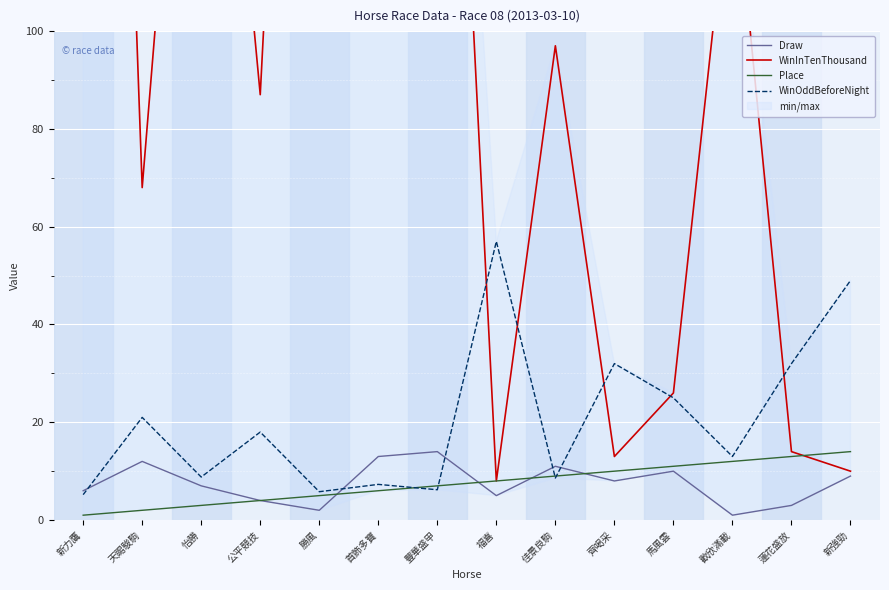

Reading right to left, list all the values displayed in this chart.

Draw: 新強勁=9.0	蓮花盛放=3.0	歡欣滿載=1.0	馬風雲=10.0	齊喝采=8.0	佳景良駒=11.0	福喜=5.0	豐華盛甲=14.0	首飾多寶=13.0	勝風=2.0	公平競技=4.0	怡勝=7.0	天賜駿駒=12.0	新力鷹=6.0
WinInTenThousand: 新強勁=10.0	蓮花盛放=14.0	歡欣滿載=137.0	馬風雲=26.0	齊喝采=13.0	佳景良駒=97.0	福喜=8.0	豐華盛甲=247.0	首飾多寶=461.0	勝風=322.0	公平競技=87.0	怡勝=216.0	天賜駿駒=68.0	新力鷹=405.0
Place: 新強勁=14.0	蓮花盛放=13.0	歡欣滿載=12.0	馬風雲=11.0	齊喝采=10.0	佳景良駒=9.0	福喜=8.0	豐華盛甲=7.0	首飾多寶=6.0	勝風=5.0	公平競技=4.0	怡勝=3.0	天賜駿駒=2.0	新力鷹=1.0
WinOddBeforeNight: 新強勁=49.0	蓮花盛放=32.0	歡欣滿載=13.0	馬風雲=25.0	齊喝采=32.0	佳景良駒=8.6	福喜=57.0	豐華盛甲=6.2	首飾多寶=7.3	勝風=5.8	公平競技=18.0	怡勝=8.8	天賜駿駒=21.0	新力鷹=5.2